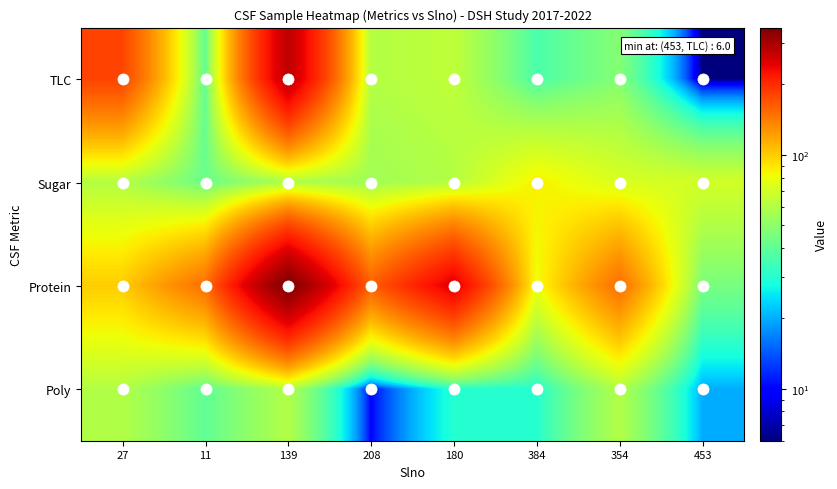

What is the spread (max minus min) of values at 453?

64